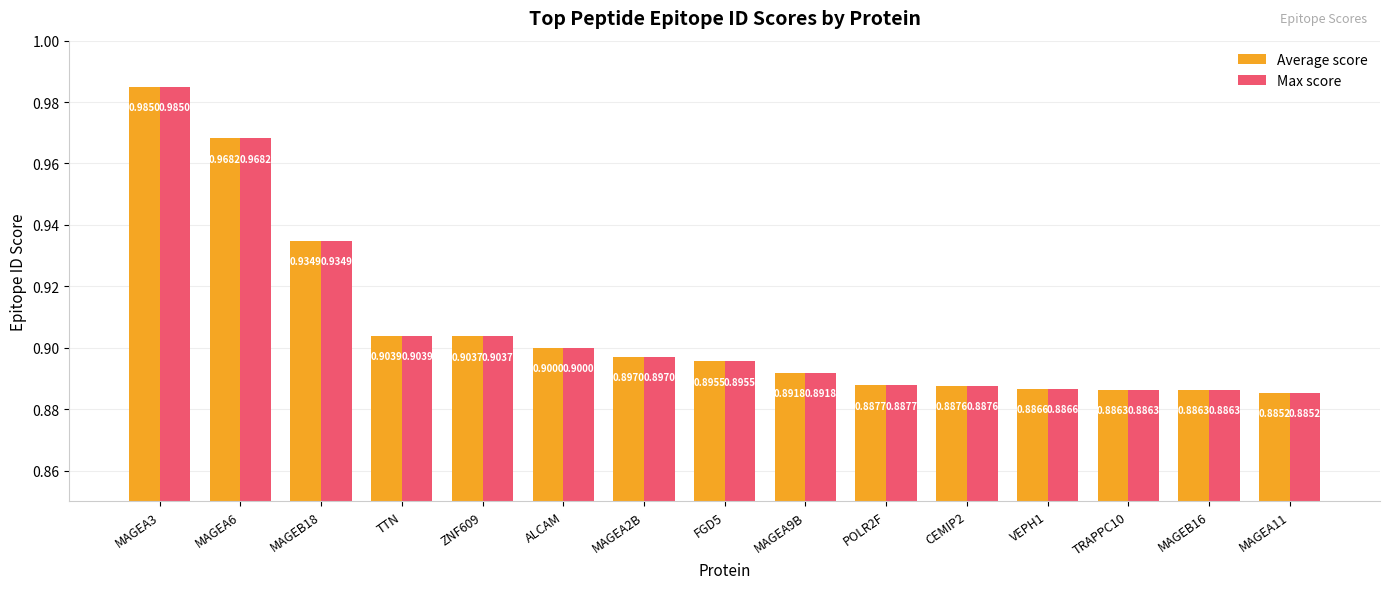

Which category has the highest value in the Max score series?

MAGEA3